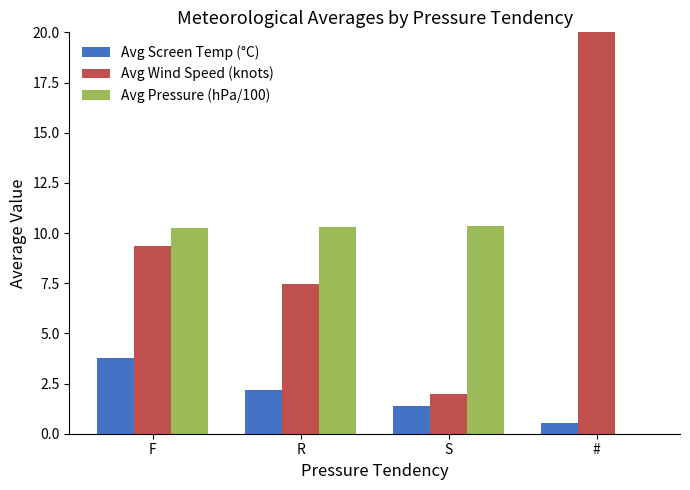

What is the average value of the Avg Wind Speed (knots) series?

13.5